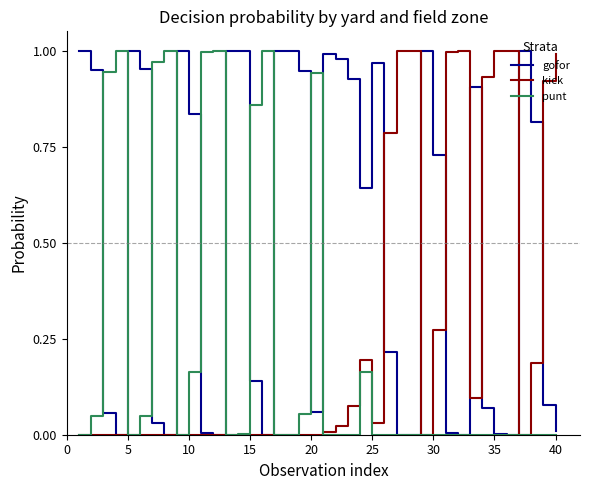

Which series has the largest total across all categories?

gofor